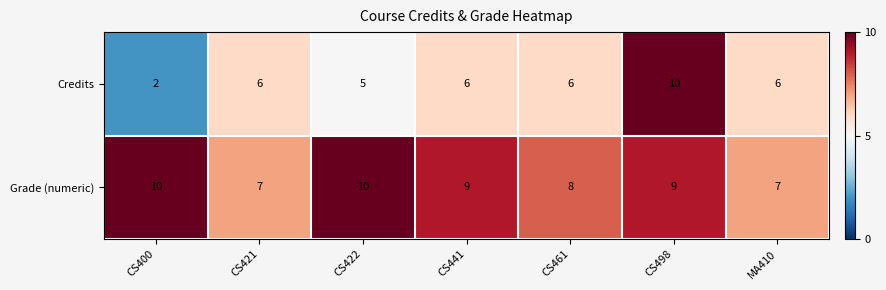

True or false: Credits has a value of 1 at CS441.

False